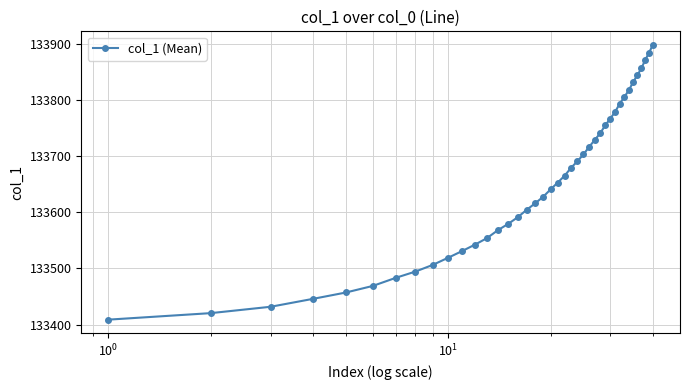

What is the value of the 36th point from the left?

133843.7